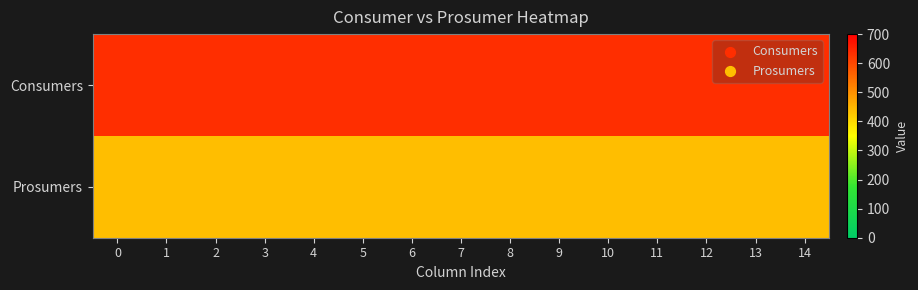

What is the total value across all series at 14?

1075